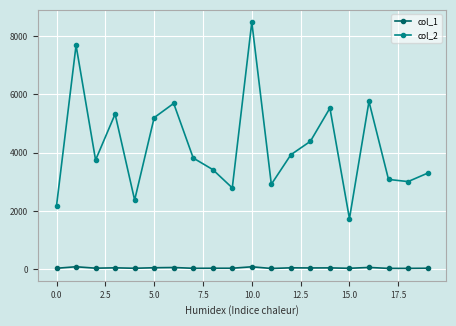

True or false: col_2 has more than 1 interior local peaks.

True